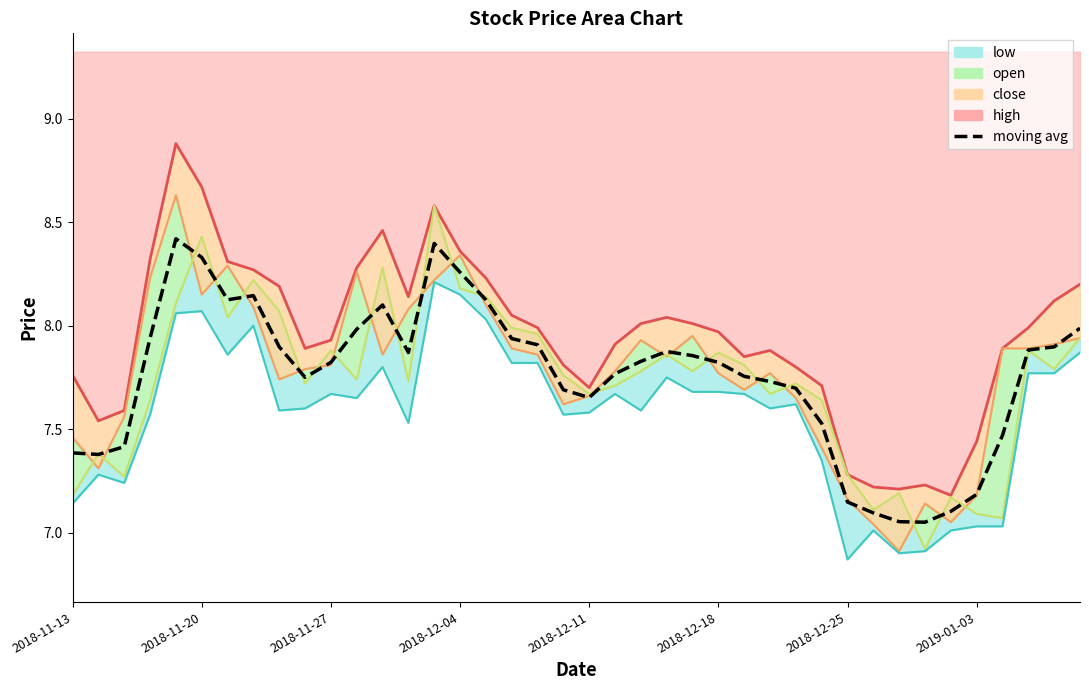

True or false: the data shows 8.0 at 39.

True